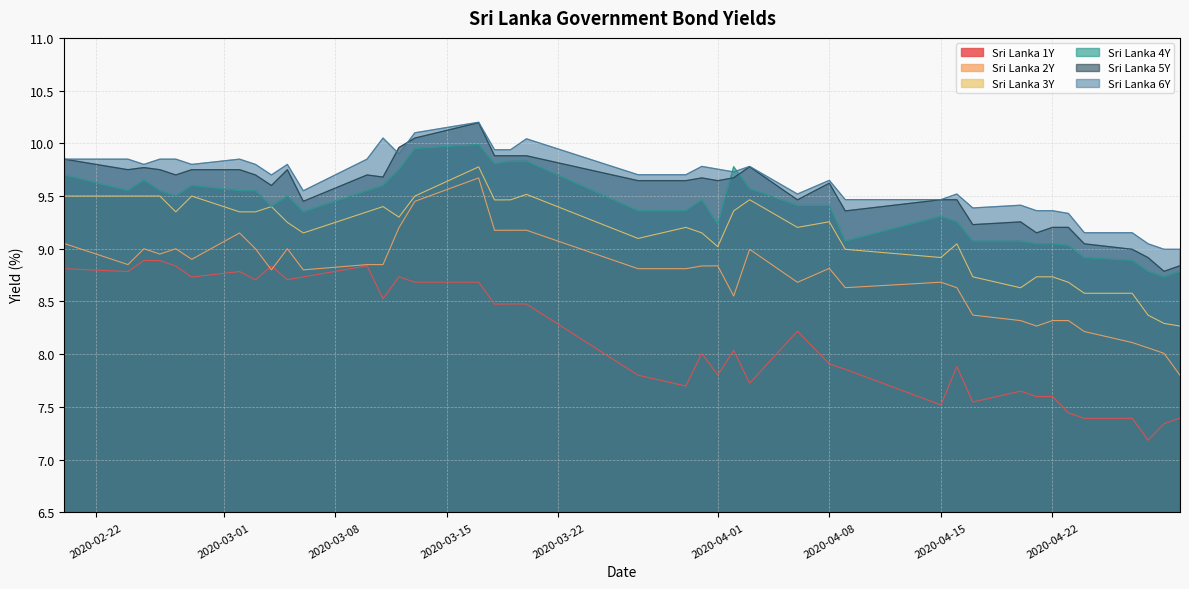

After their last crossing, which series has the higher values: Sri Lanka 1Y or Sri Lanka 2Y?

Sri Lanka 2Y